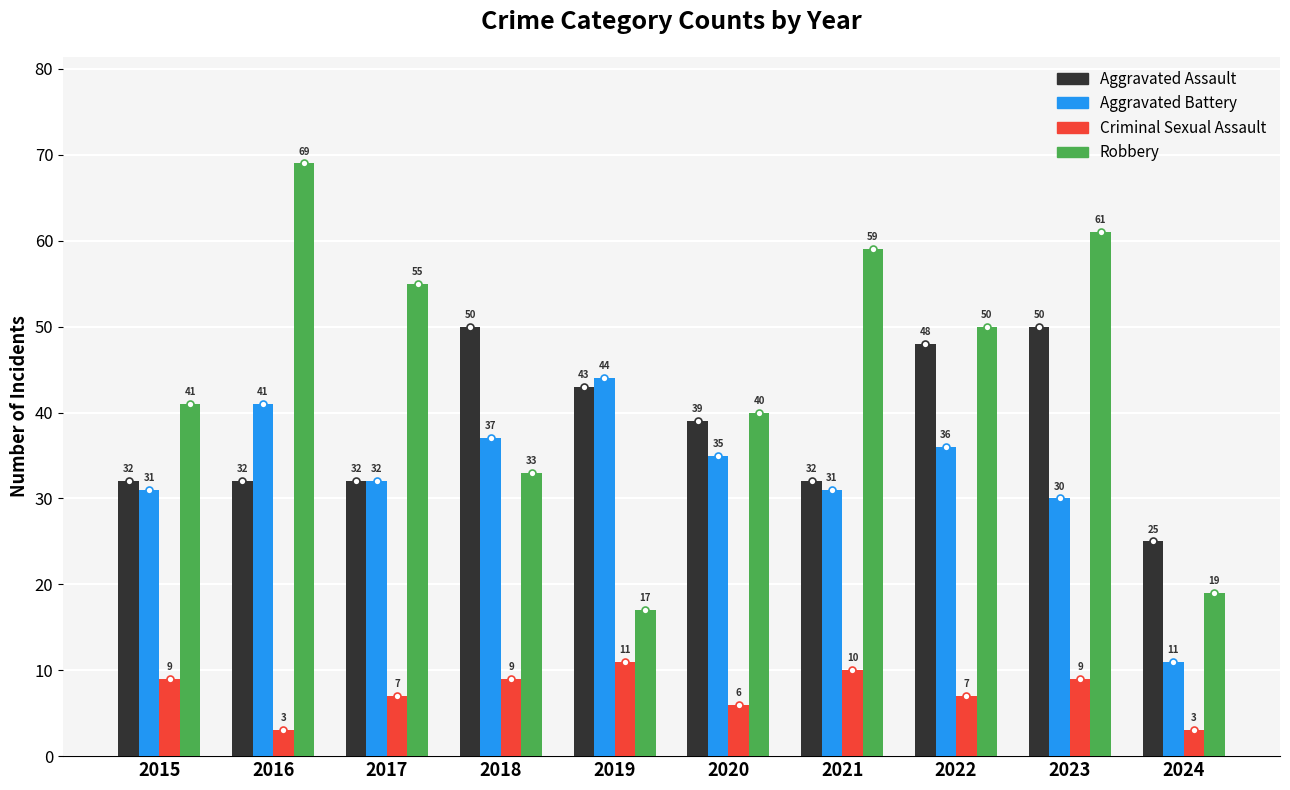

At which label does Aggravated Assault first exceed 39?

2018